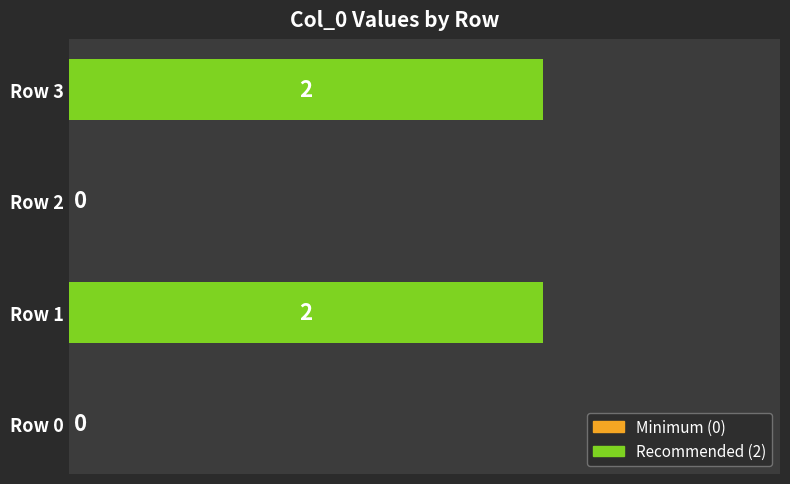

Reading bottom to top, list all the values displayed in this chart.

Row 0=0	Row 1=2	Row 2=0	Row 3=2